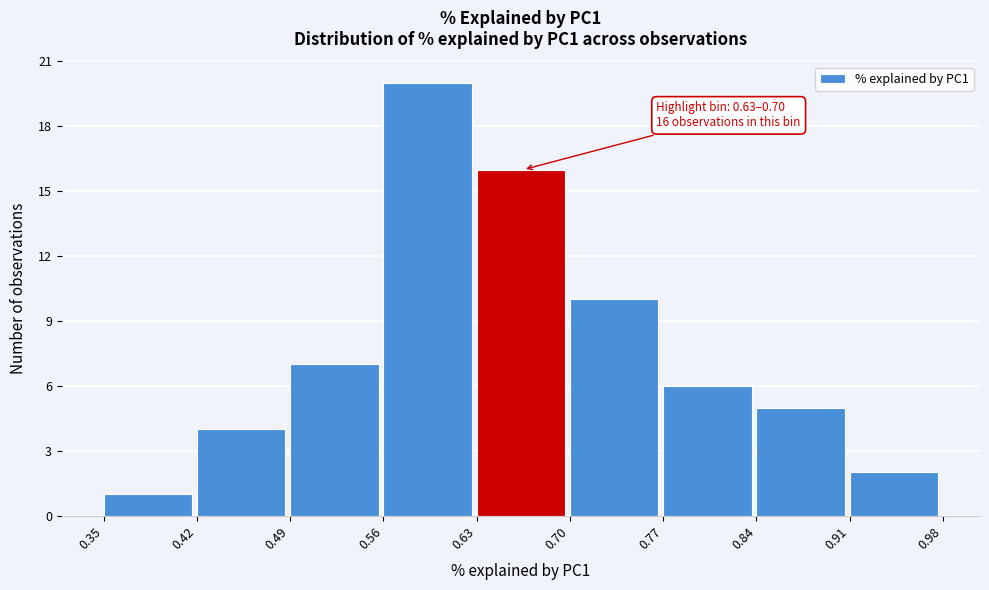

Which range on the x-axis has the tallest bar?

0.56 to 0.63